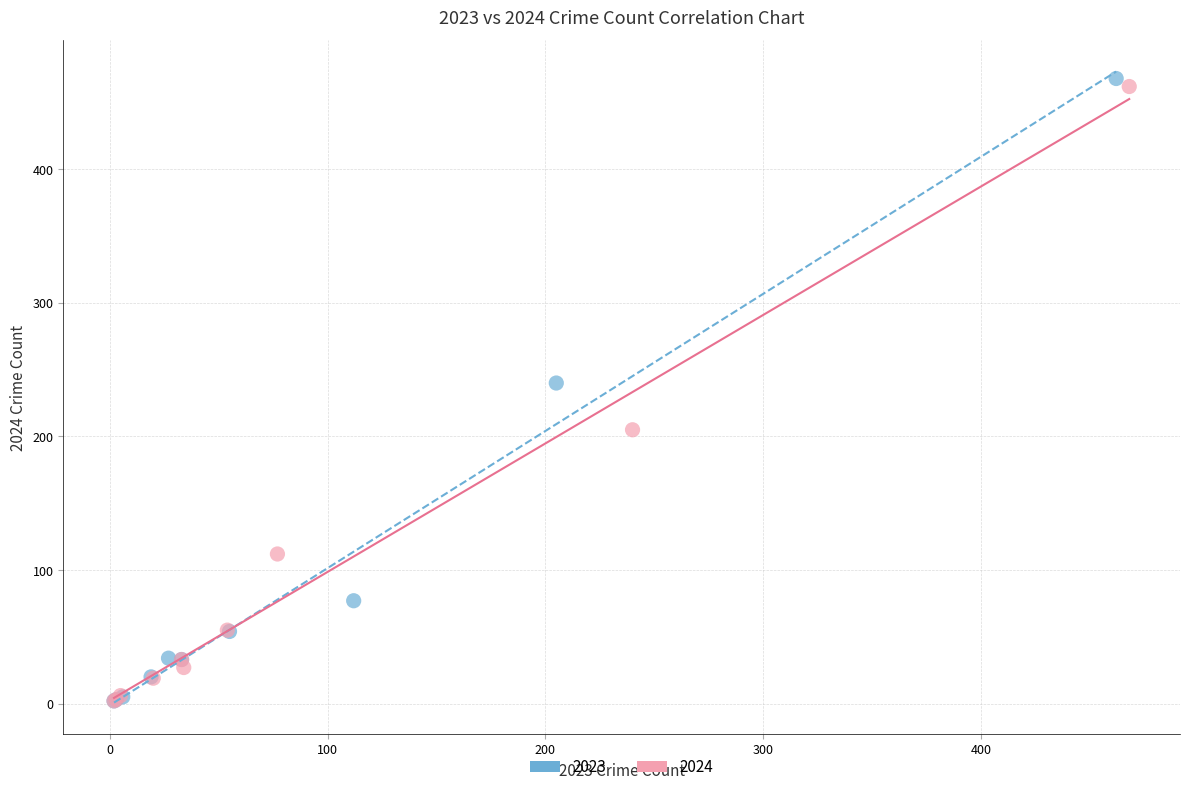

What are all the series names shown in the legend?

2023, 2024